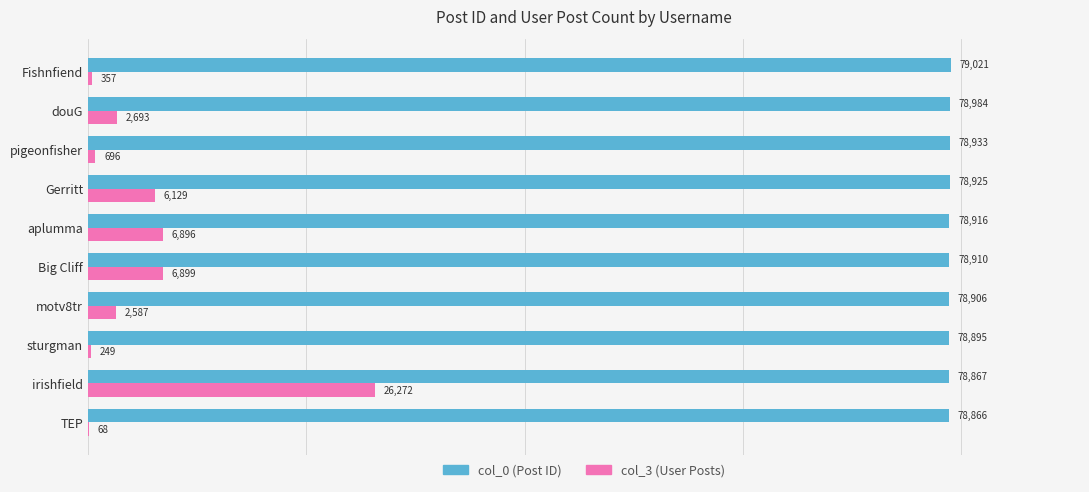

What is the sum of the col_3 (User Posts) values at aplumma and TEP?

6964